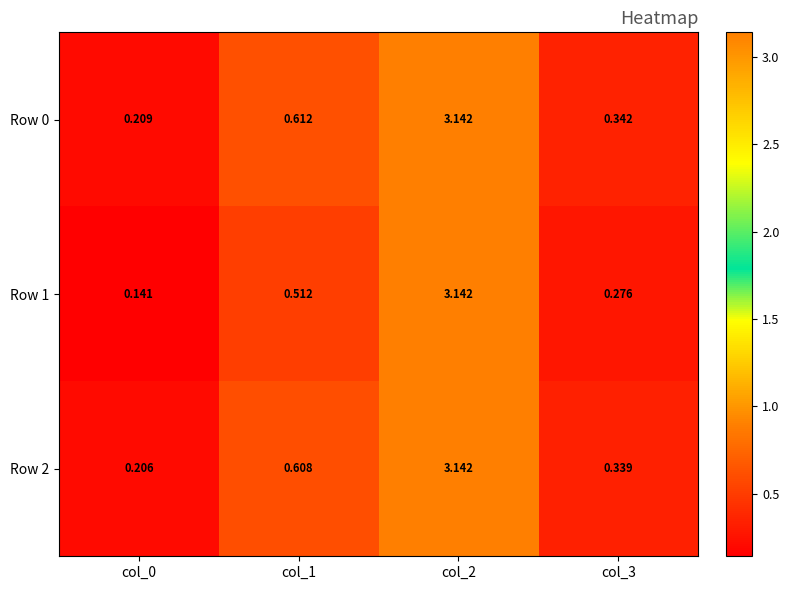

Is the value of Row 1 at col_1 greater than the value of Row 2 at col_1?

No